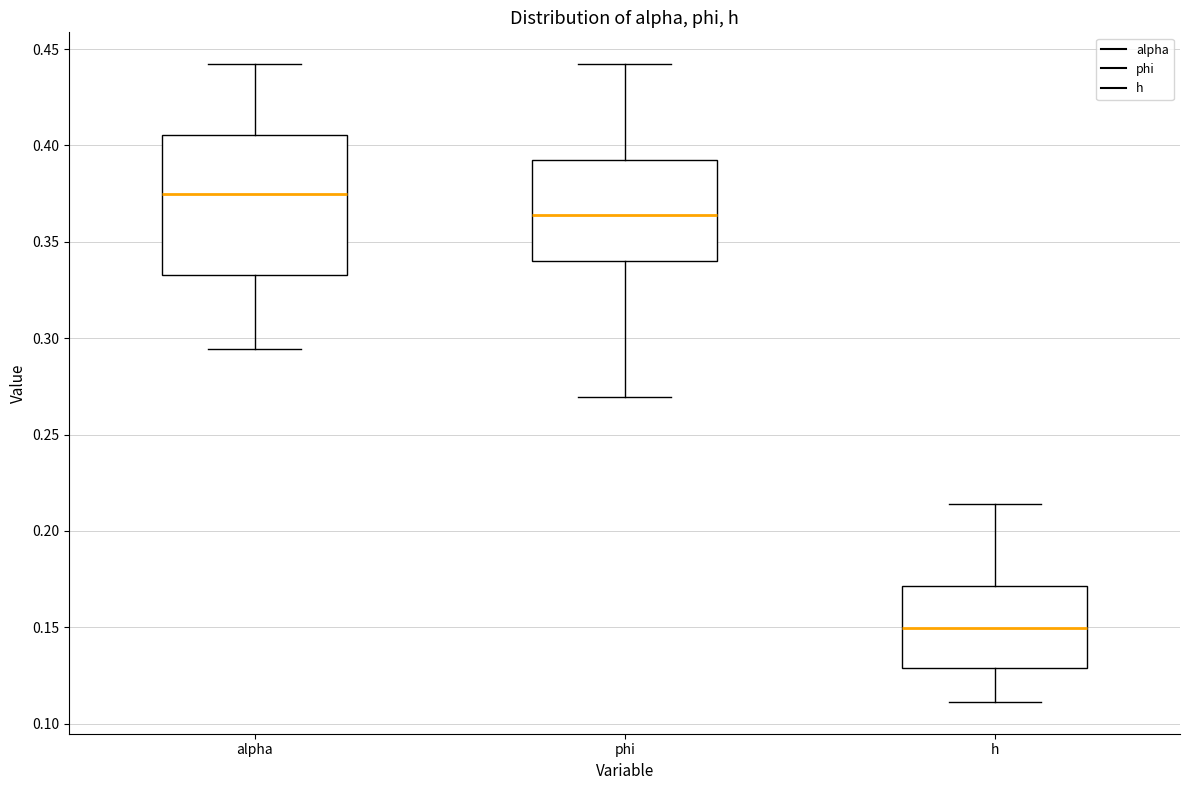

Which box has the highest median line?

alpha